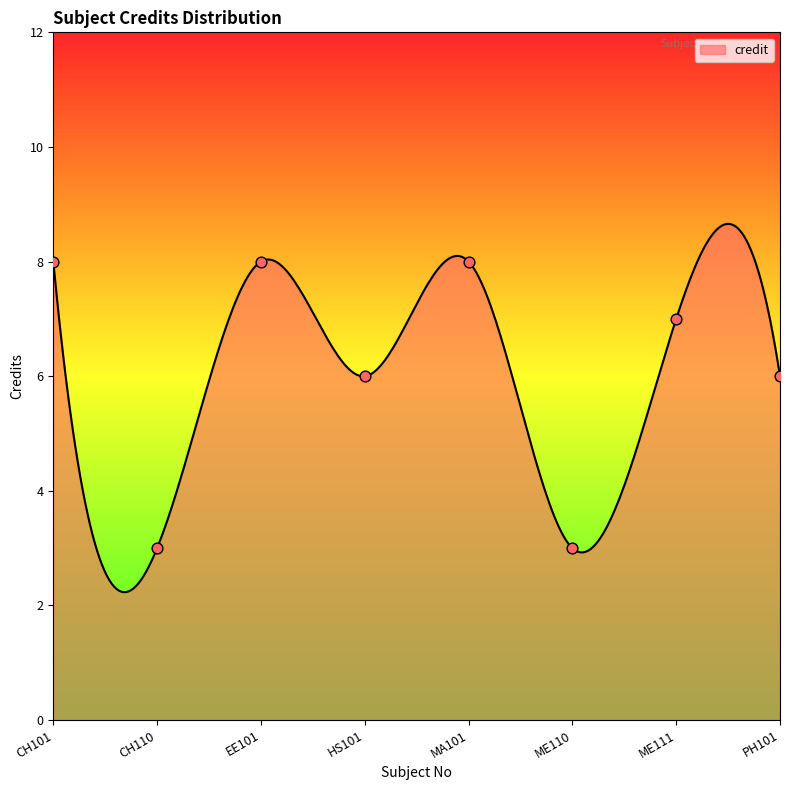

Approximately how many times larger is the value at EE101 compared to MA101?

1.0